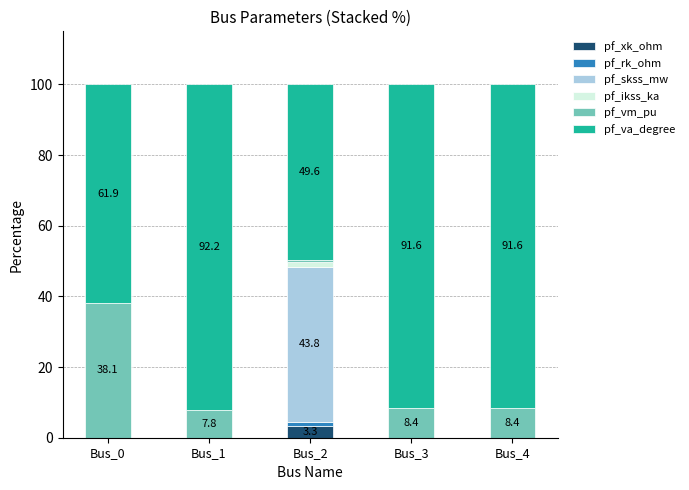

What are all the series names shown in the legend?

pf_xk_ohm, pf_rk_ohm, pf_skss_mw, pf_ikss_ka, pf_vm_pu, pf_va_degree